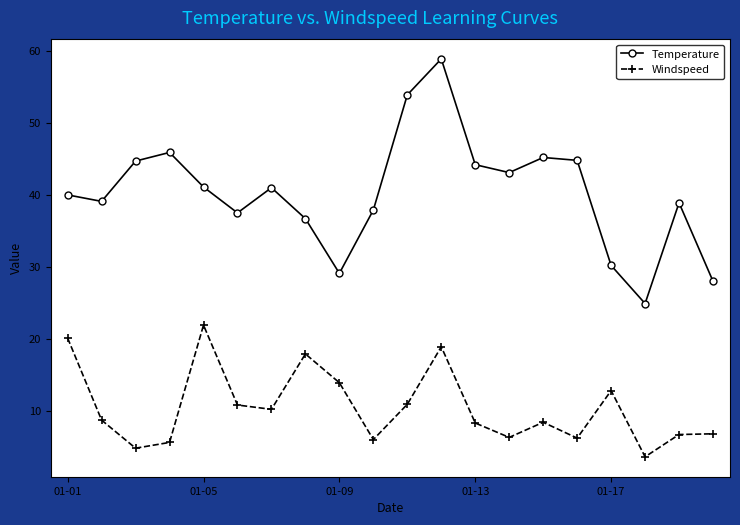

What is the smallest value displayed?

3.6